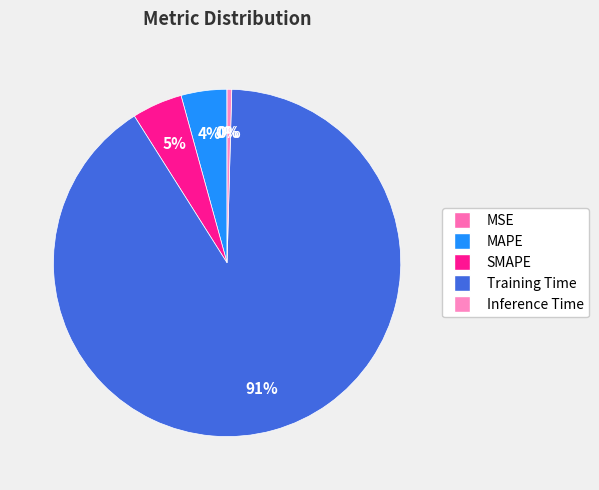

Combined, do SMAPE and MAPE account for over 50%?

No